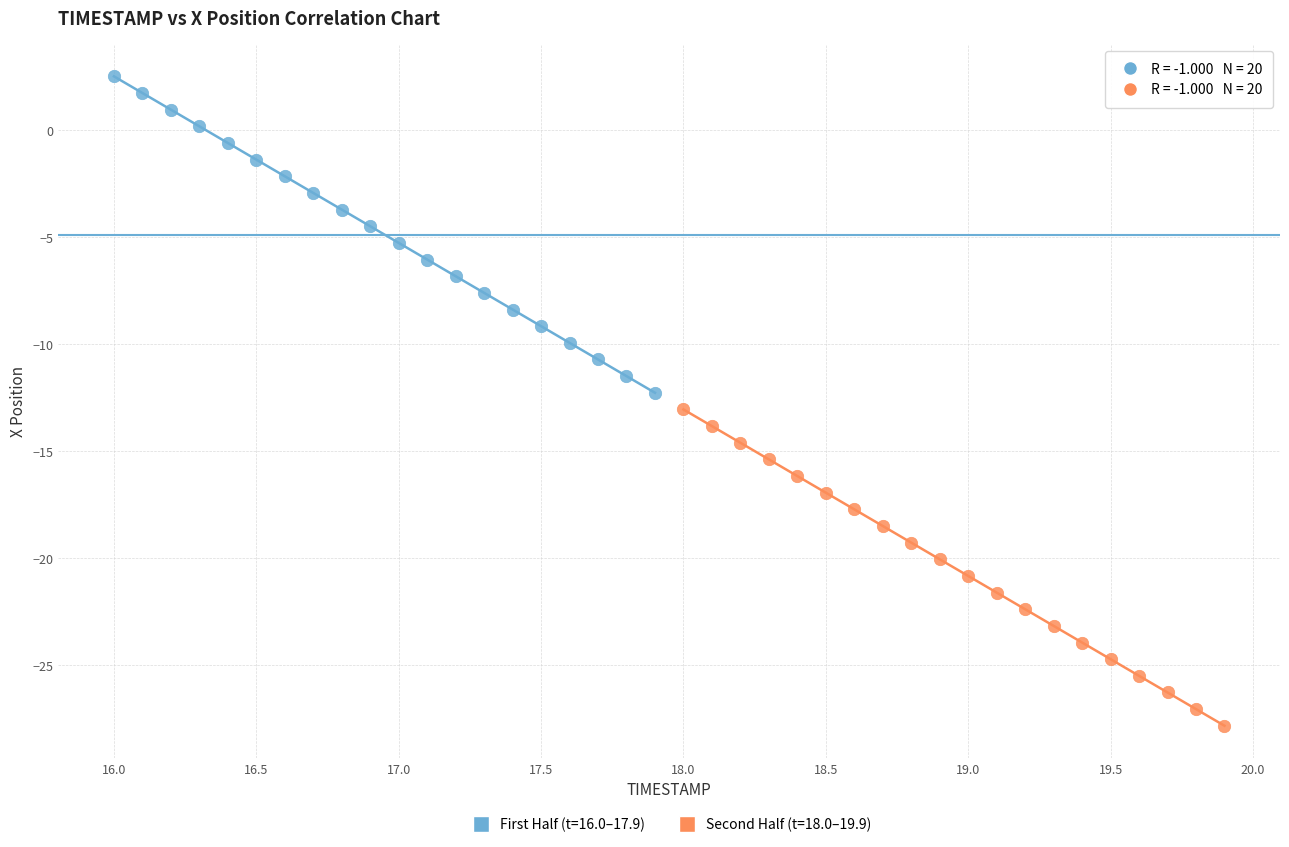

Which series contains the lowest Y value?

Second Half (t=18.0–19.9)